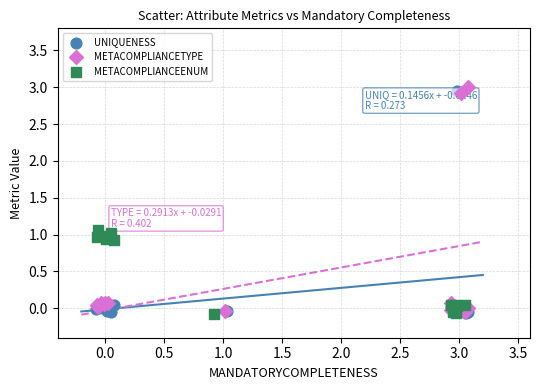

Which series has the largest Y range (max minus min)?

METACOMPLIANCETYPE